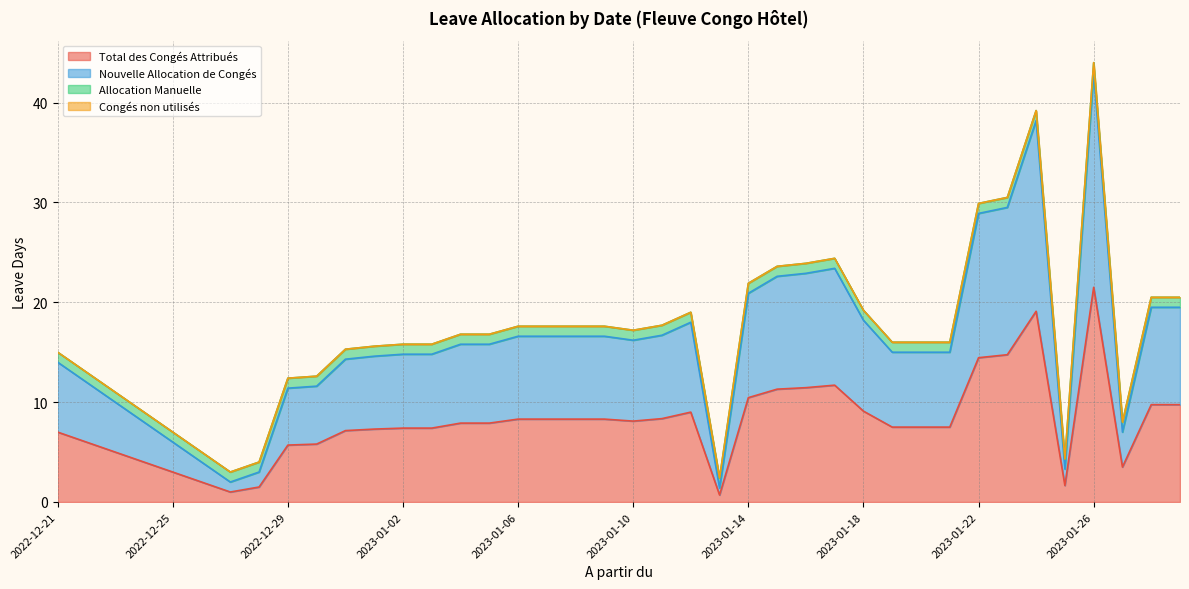

What is the difference between the highest and lowest values at 2023-01-27?

3.5